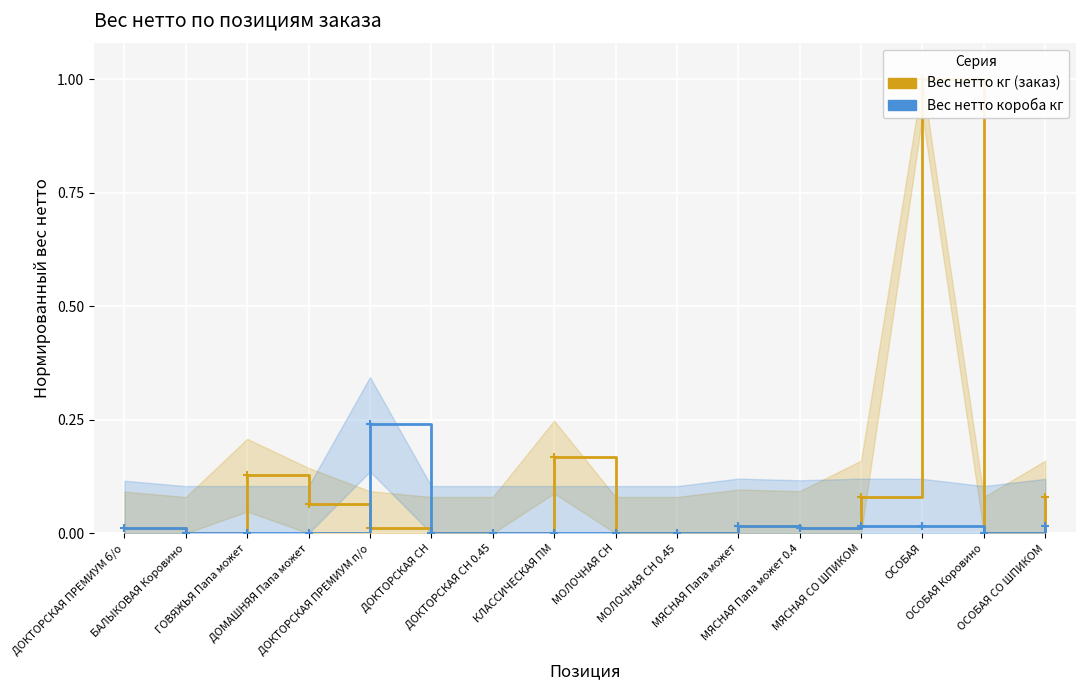

What is the approximate value of Вес нетто короба кг at ДОКТОРСКАЯ ПРЕМИУМ п/о?

0.2